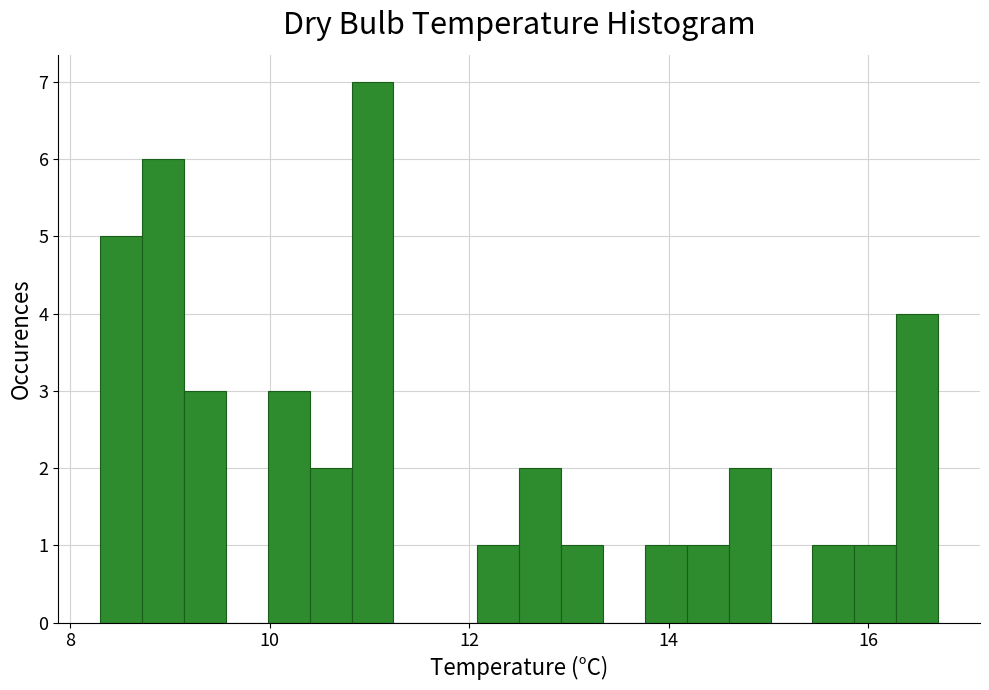

Around what value on the x-axis is the tallest bar? Give the approximate position of its centre, as read against the axis.

11.0